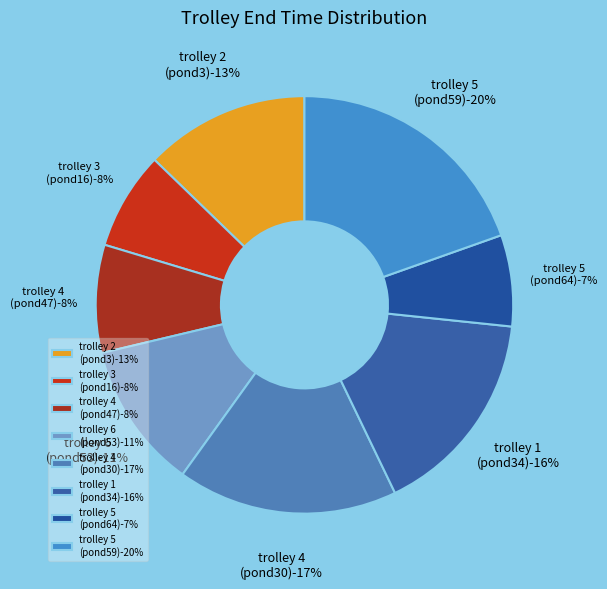

How many segments does this pie chart have?

8